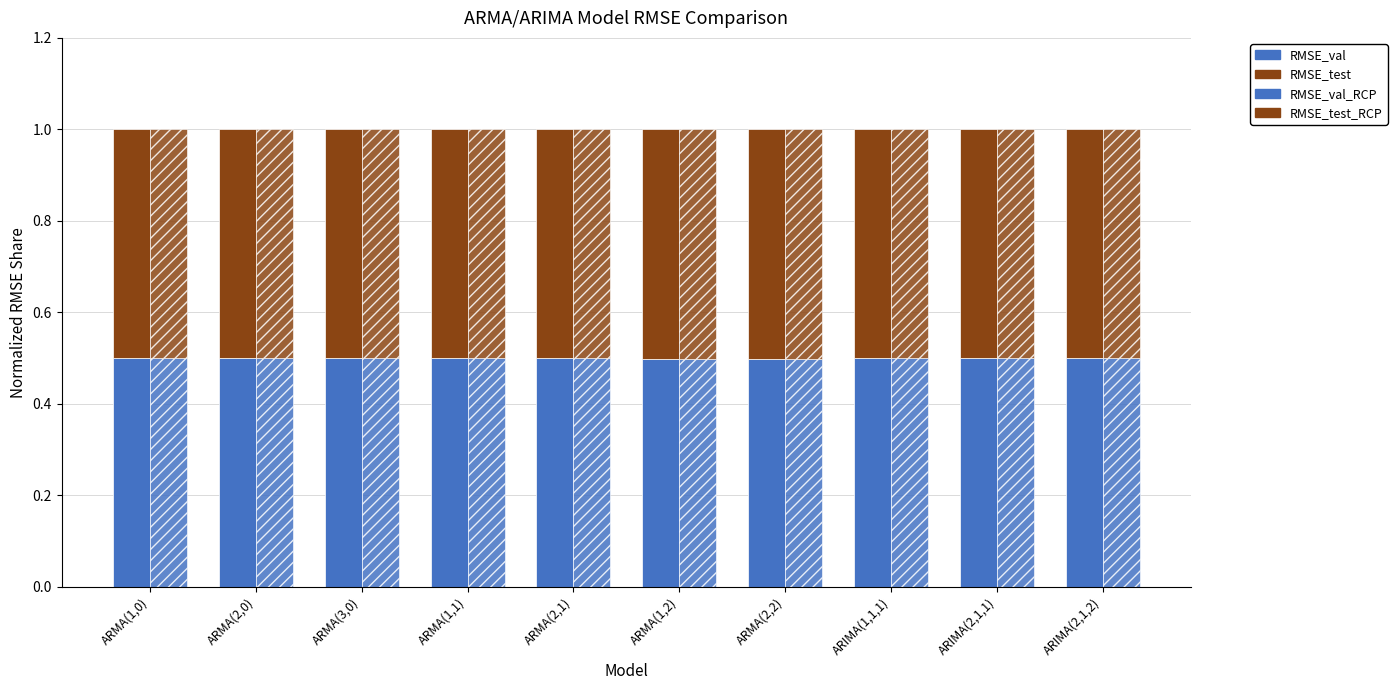

How many series are shown in this chart?

4